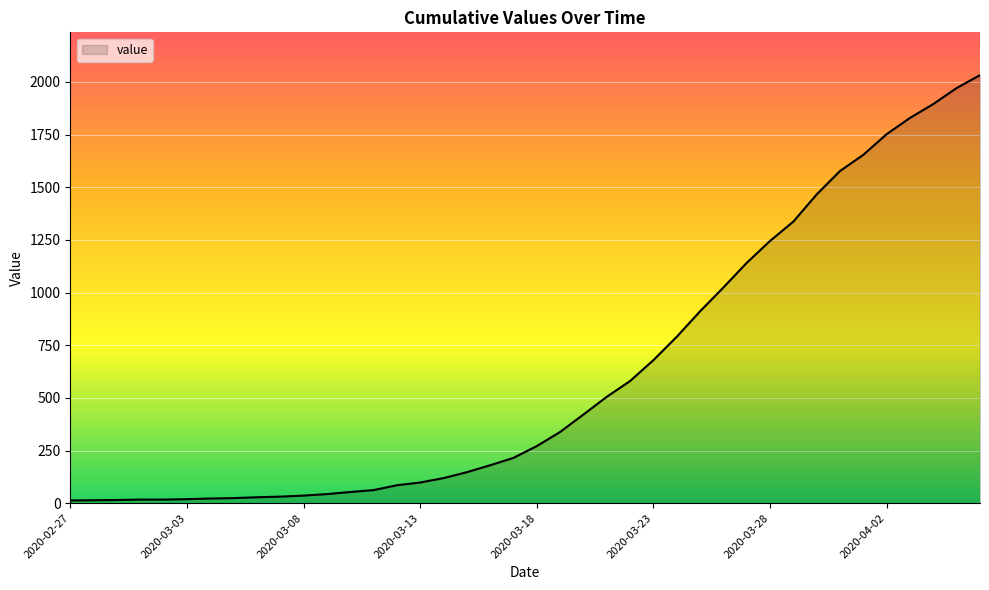

What is the greatest value displayed?

2032